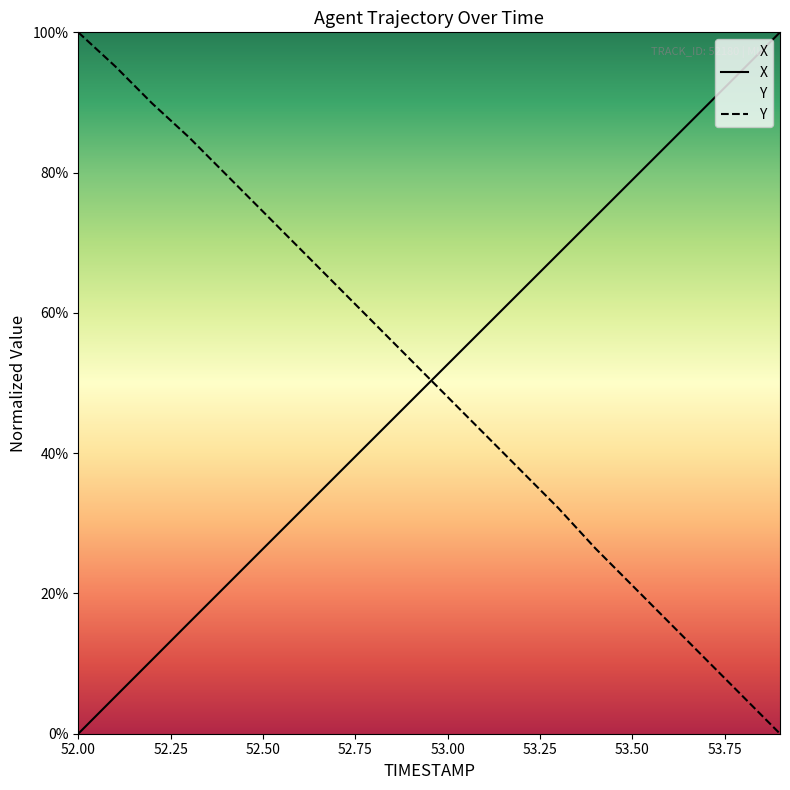

What position from the right is 53.7?

3